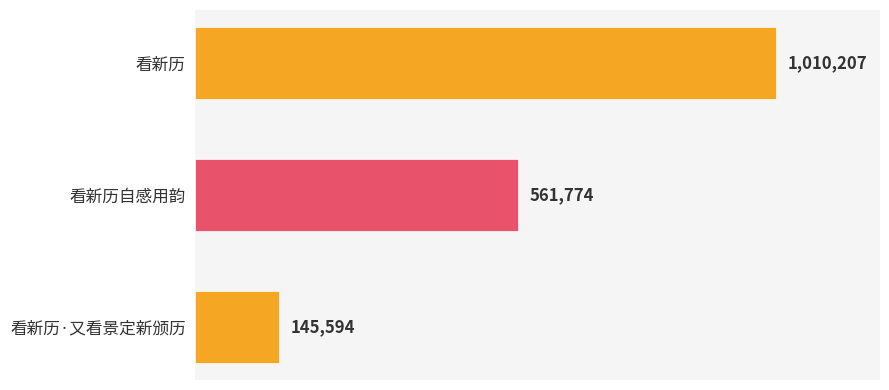

Which has a higher value, 看新历自感用韵 or 看新历·又看景定新颁历?

看新历自感用韵